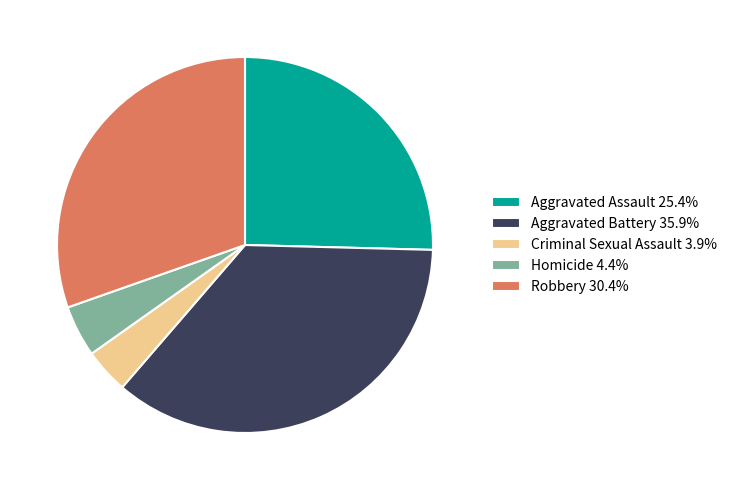

What is the smallest slice in the pie chart?

Criminal Sexual Assault